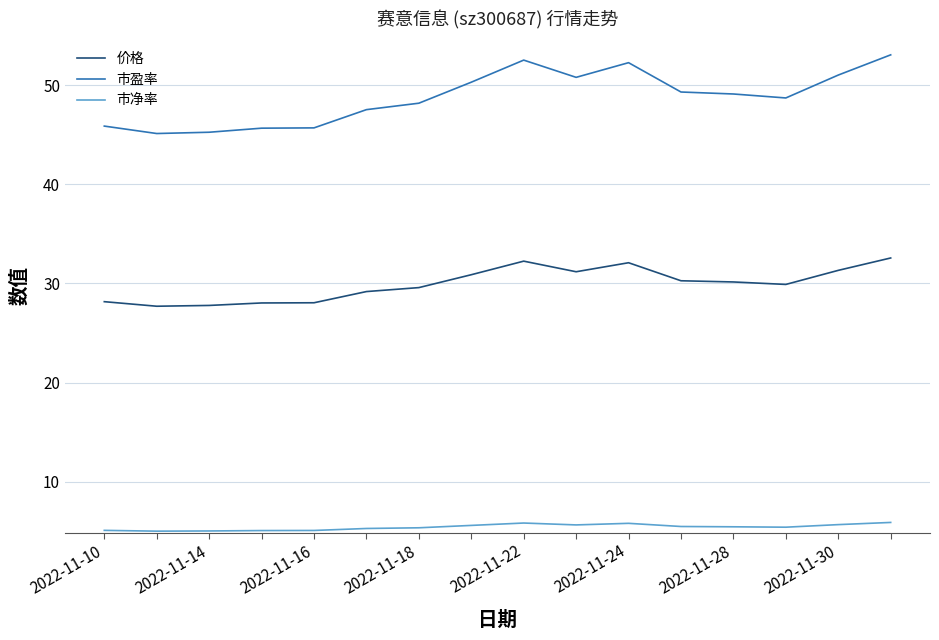

True or false: 市盈率 and 价格 cross at least once.

False